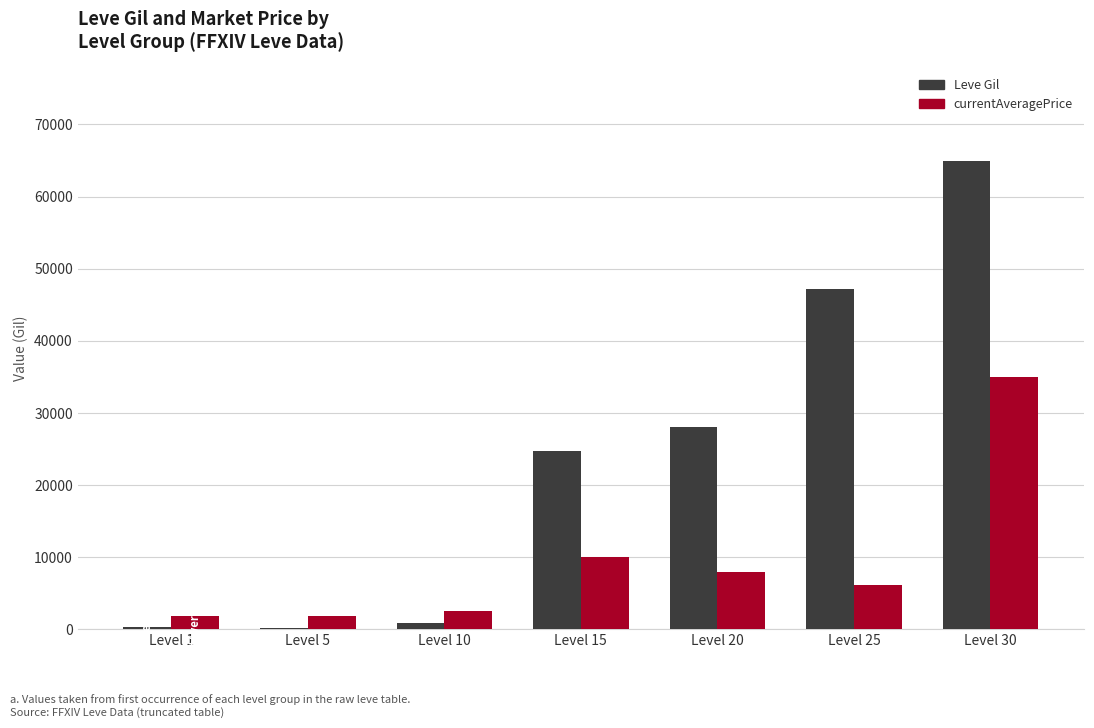

What value does the Leve Gil series have at Level 30, to the nearest 10?

64910